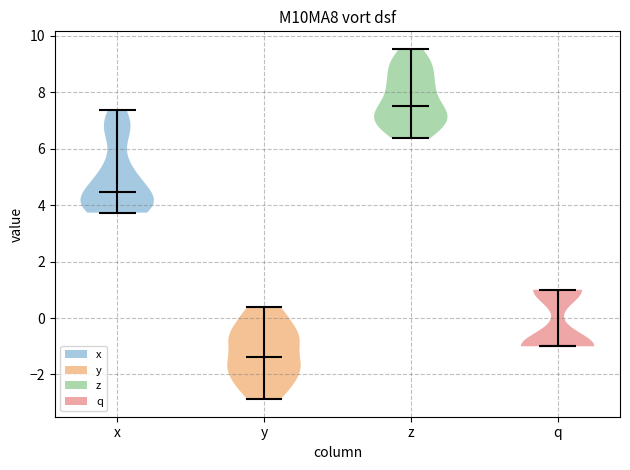

What is the highest point the violin for x reaches on the y-axis? The values are not printed on the chart, so give them approximately, as read against the axis.

7.4